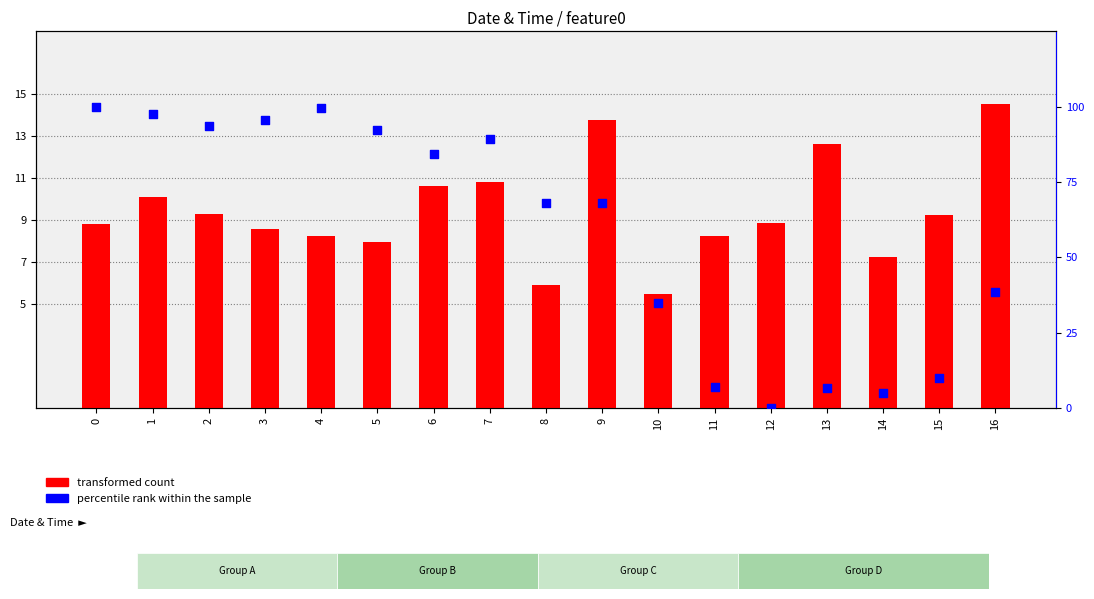

What are all the series names shown in the legend?

transformed count, percentile rank within the sample